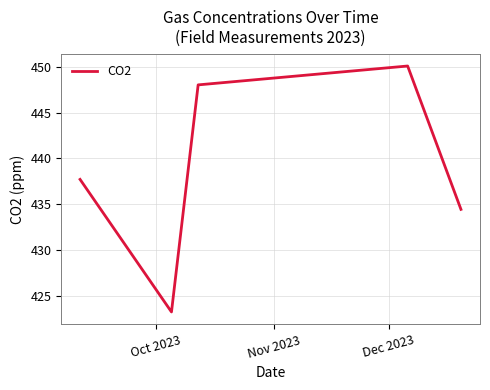

How many categories are shown in the chart?

5